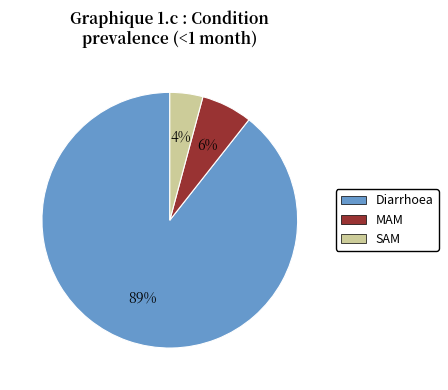

Is there a majority slice in this chart?

Yes